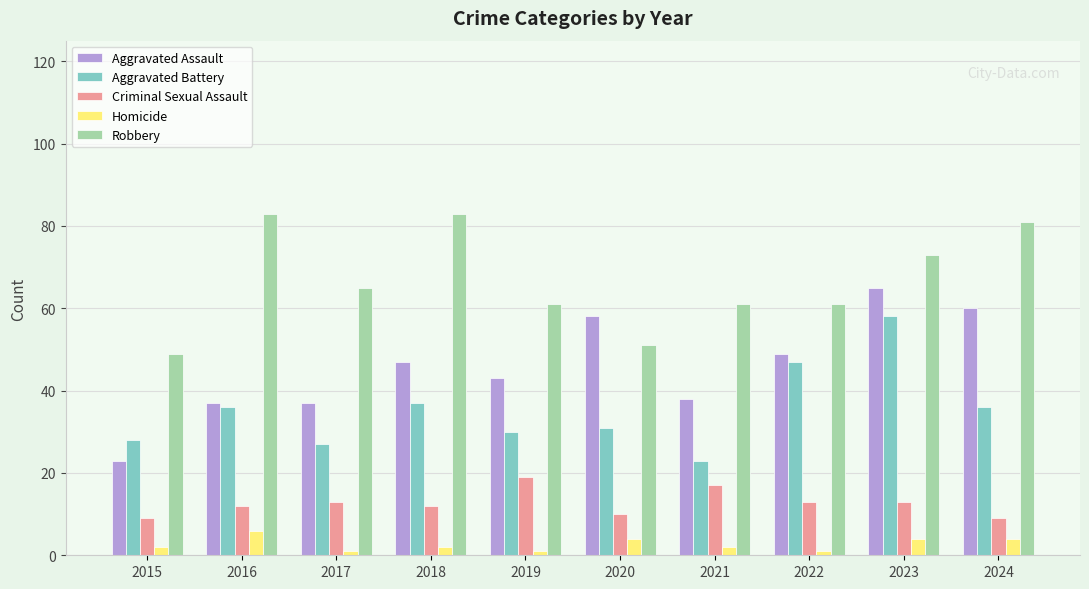

What is the smallest value displayed?

1